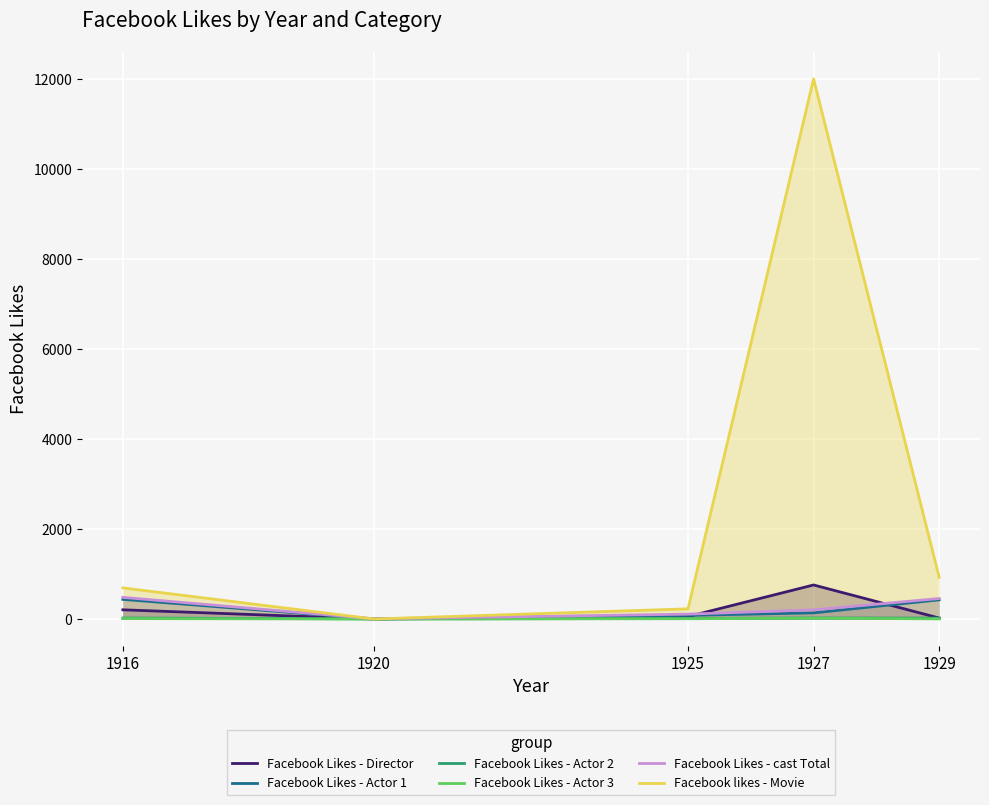

What is the value of the Facebook Likes - Actor 1 point at the 1st from the left?

436